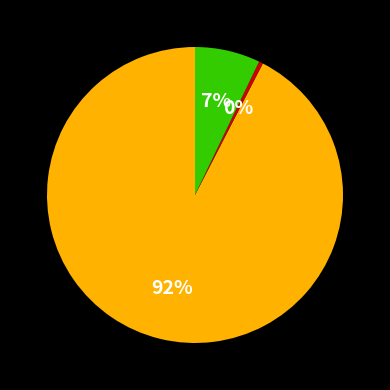

How many segments does this pie chart have?

3